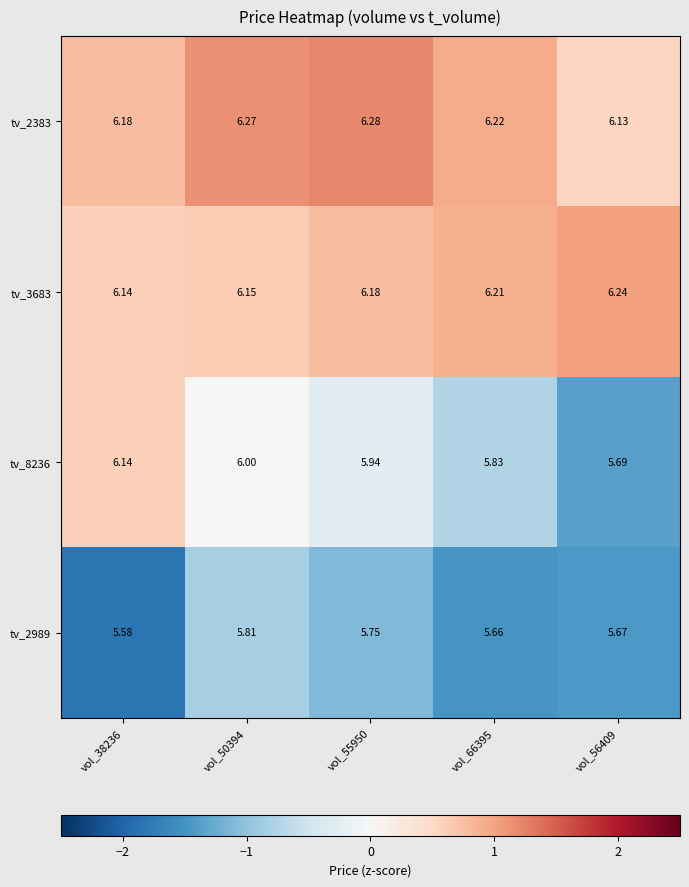

How many categories are shown in the chart?

5